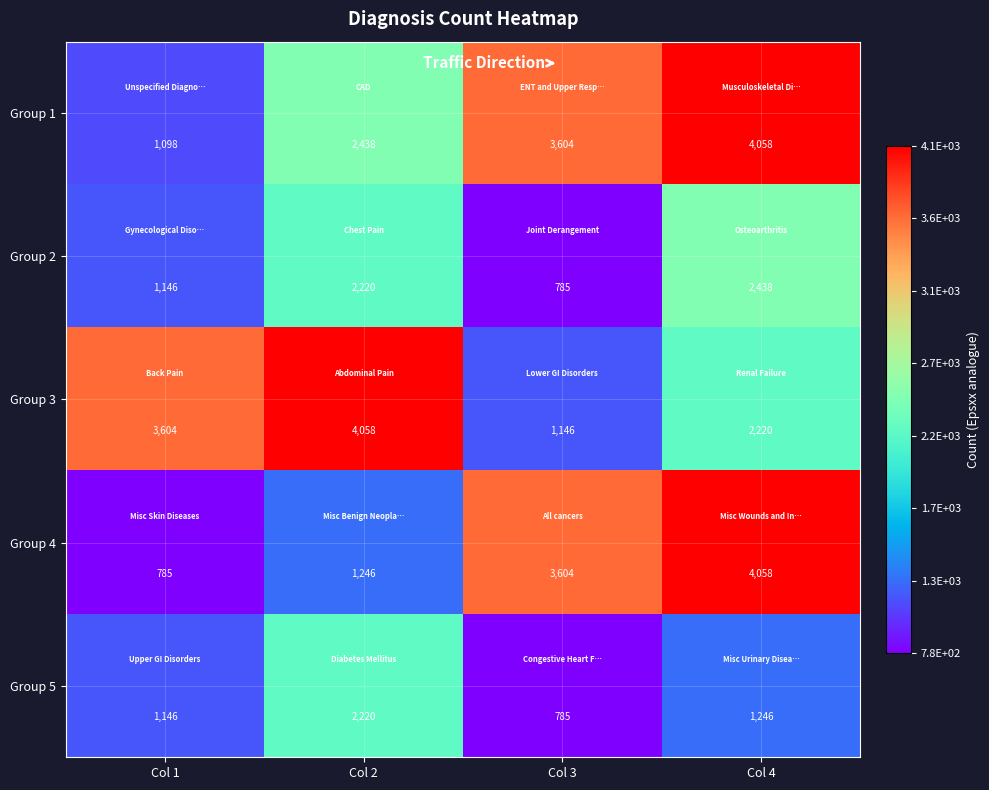

What is the difference between the second highest and minimum values in the Group 4 series?

2819